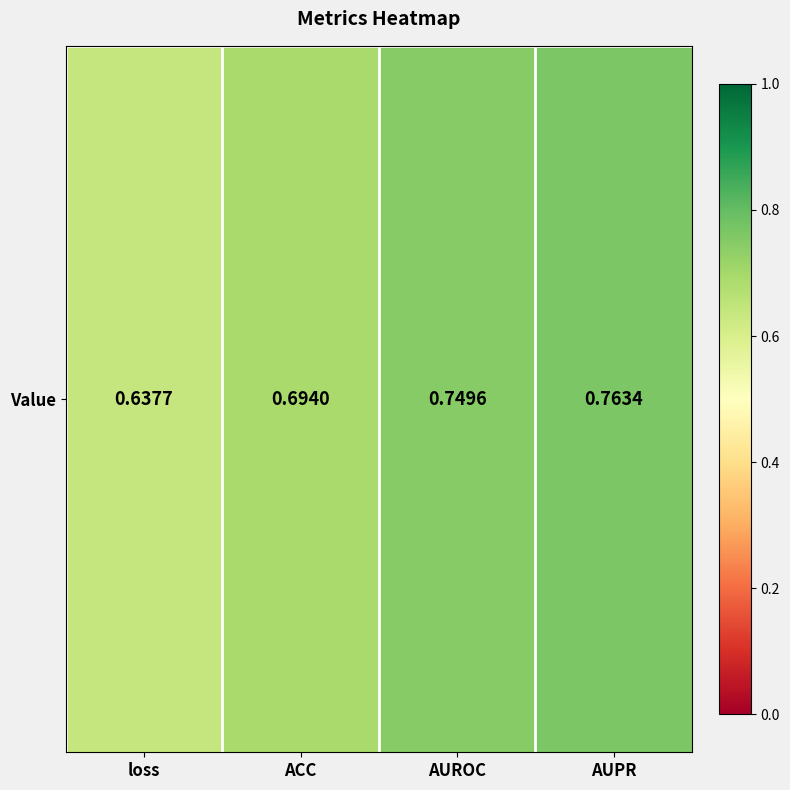

List the labels in order of value, largest first.

AUPR, AUROC, ACC, loss